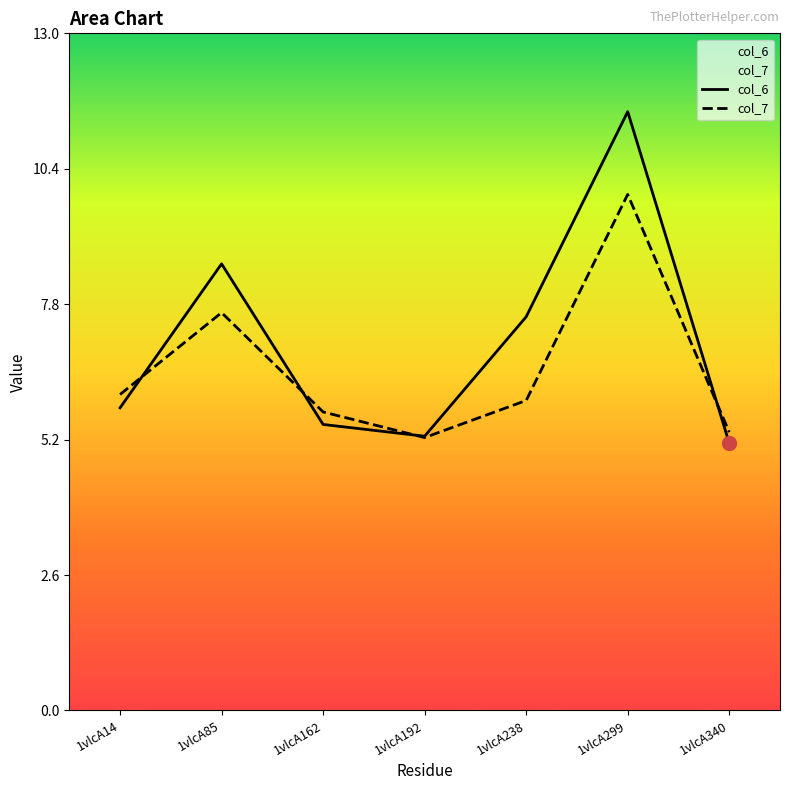

What is the difference between the col_6 values at 1vlcA238 and 1vlcA192?

2.3